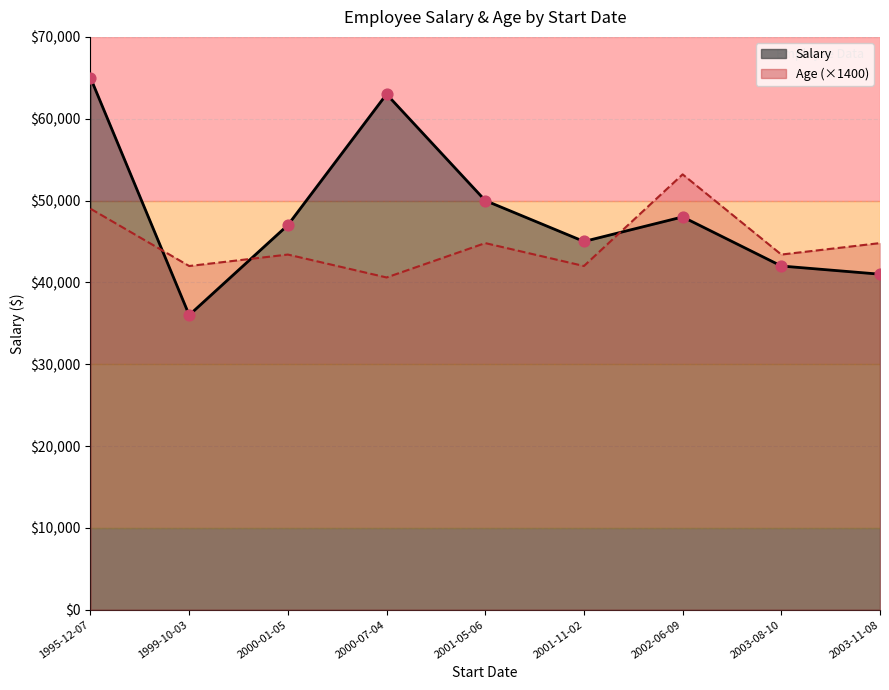

At how many categories does at least one series exceed 36881?

9